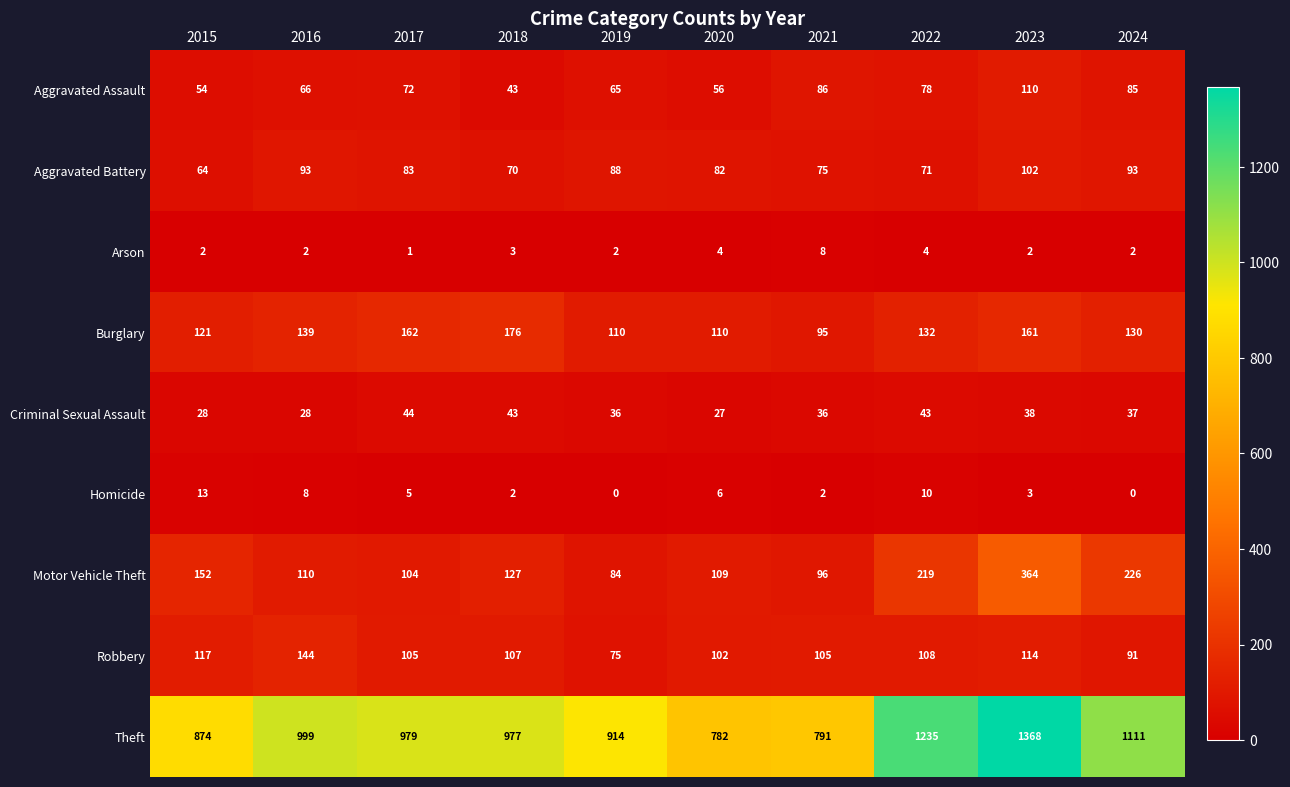

What is the average value of the Aggravated Assault series?

72